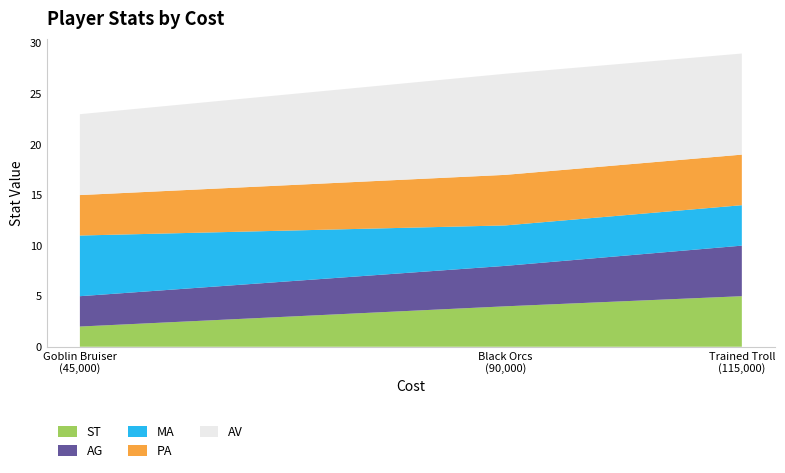

Reading left to right, list all the values displayed in this chart.

ST: Goblin Bruiser=2	Black Orcs=4	Trained Troll=5
AG: Goblin Bruiser=3	Black Orcs=4	Trained Troll=5
MA: Goblin Bruiser=6	Black Orcs=4	Trained Troll=4
PA: Goblin Bruiser=4	Black Orcs=5	Trained Troll=5
AV: Goblin Bruiser=8	Black Orcs=10	Trained Troll=10